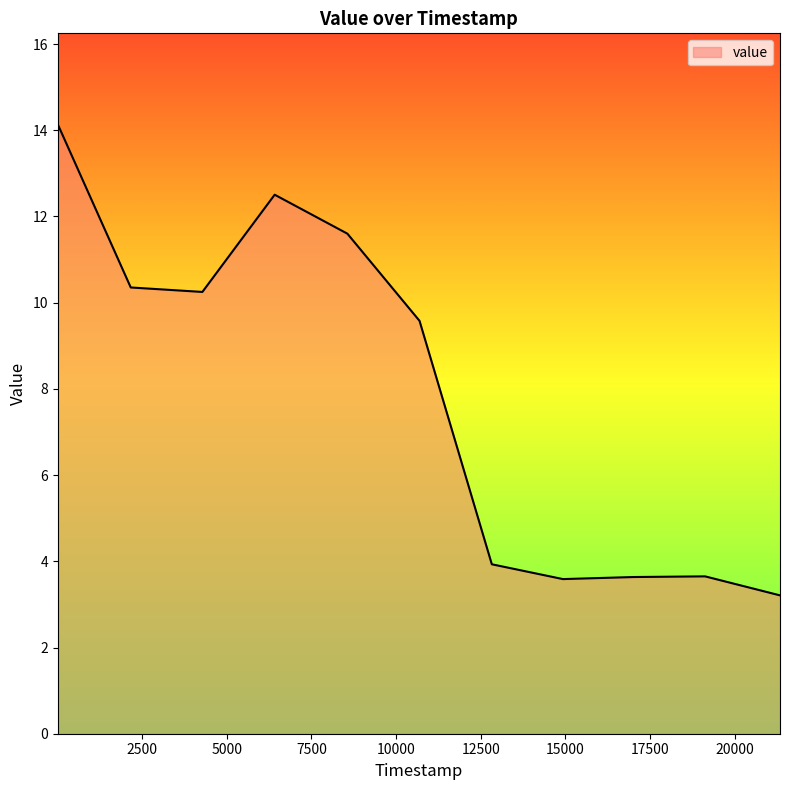

What is the maximum value shown in the chart?

14.1